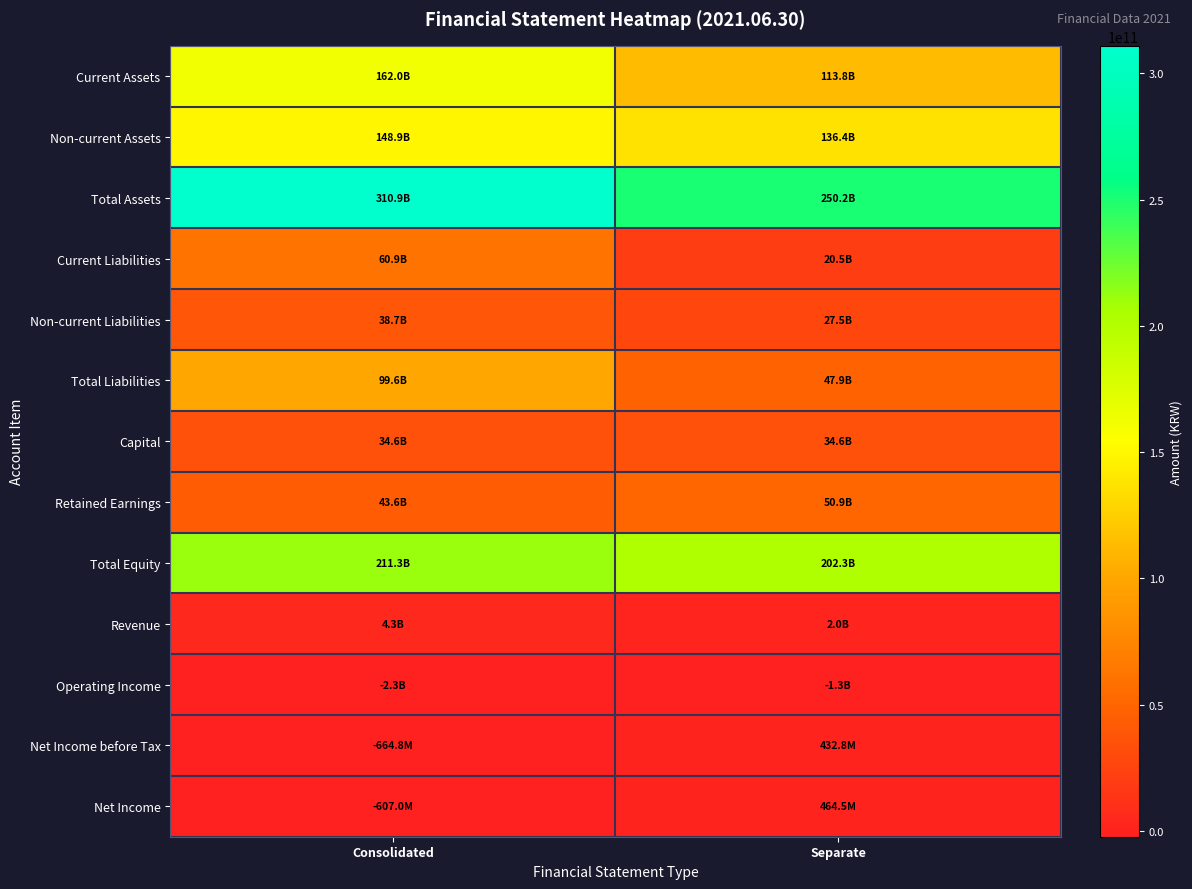

Reading right to left, list all the values displayed in this chart.

Current Assets: Separate=113824443408	Consolidated=162013186832
Non-current Assets: Separate=136372907960	Consolidated=148895825937
Total Assets: Separate=250197351368	Consolidated=310909012769
Current Liabilities: Separate=20470835001	Consolidated=60885512180
Non-current Liabilities: Separate=27471841230	Consolidated=38696512894
Total Liabilities: Separate=47942676231	Consolidated=99582025074
Capital: Separate=34623243000	Consolidated=34623243000
Retained Earnings: Separate=50856194145	Consolidated=43625333533
Total Equity: Separate=202254675137	Consolidated=211326987695
Revenue: Separate=1989391975	Consolidated=4262411774
Operating Income: Separate=-1301408678	Consolidated=-2260373585
Net Income before Tax: Separate=432790794	Consolidated=-664807049
Net Income: Separate=464463239	Consolidated=-607000256